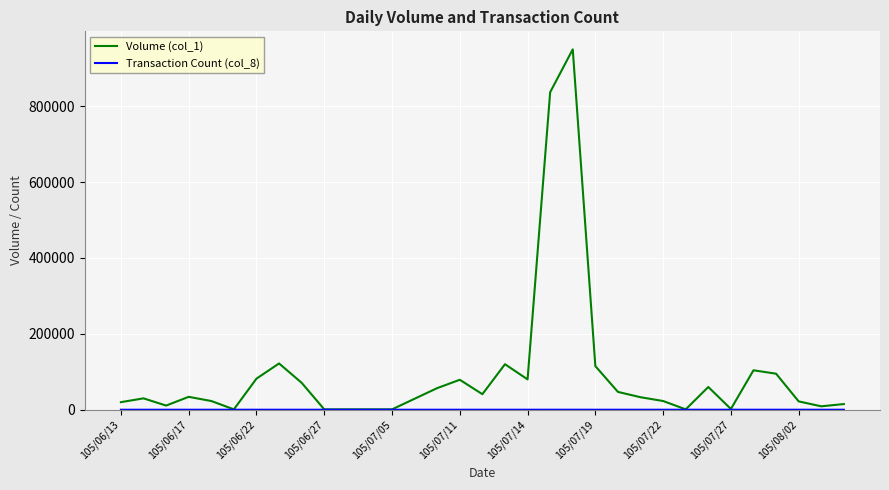

What is the greatest value displayed?

950000